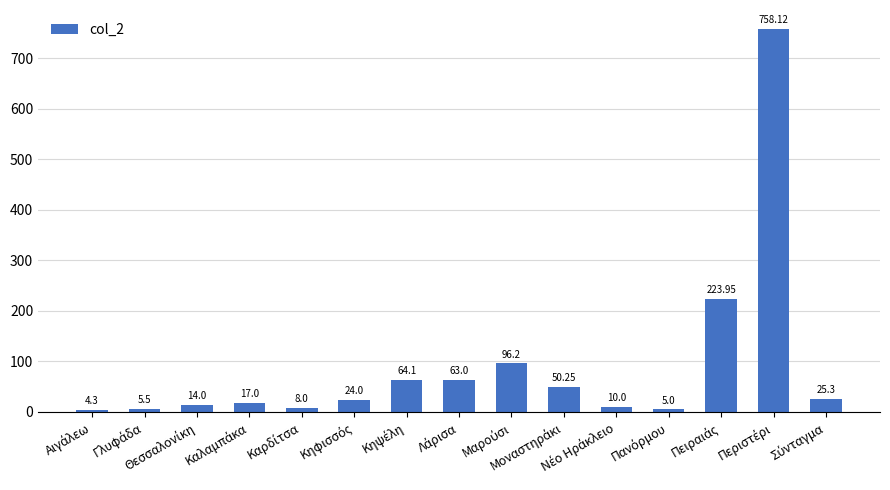

How many categories are shown in the chart?

15